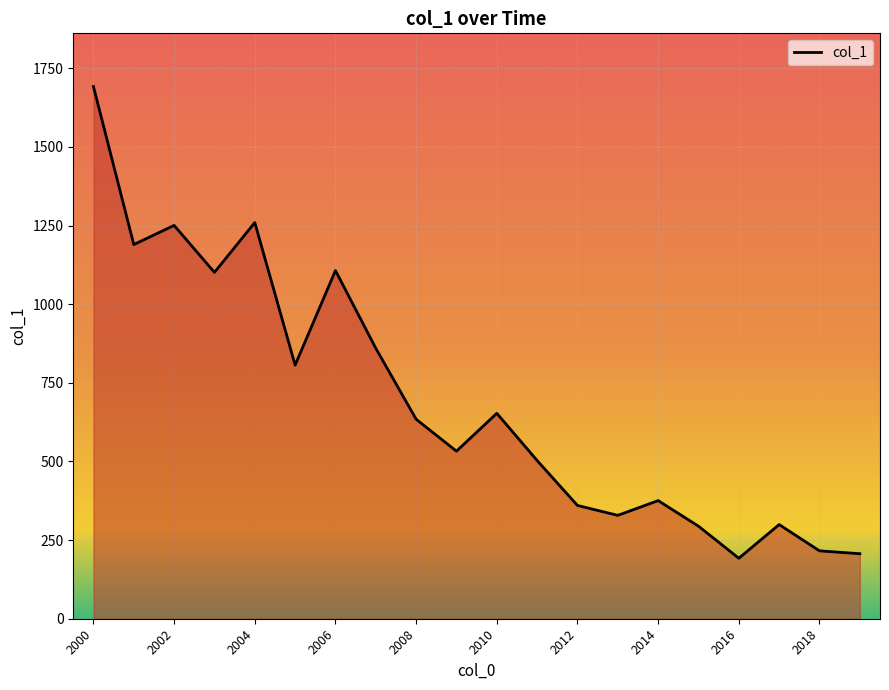

Count the number of data series in this chart.

1